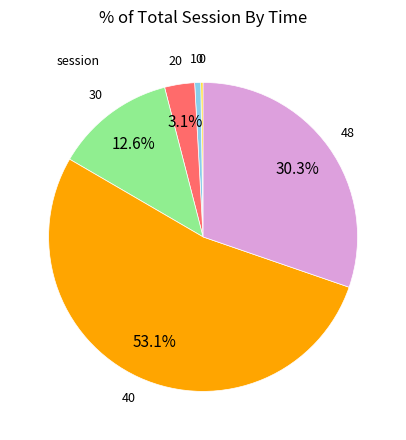

Is there a majority slice in this chart?

Yes